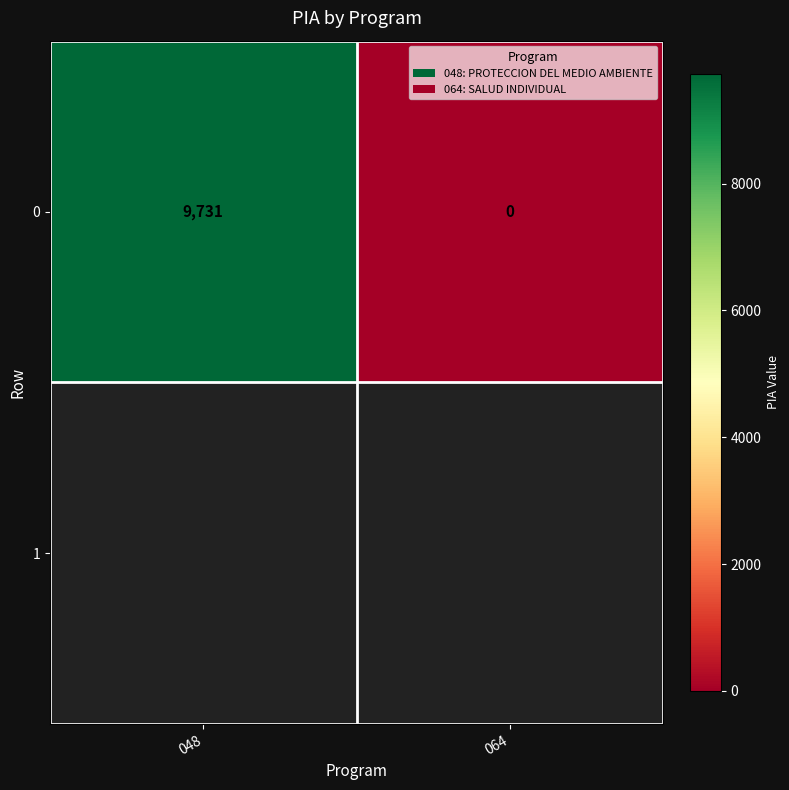

What is the average value?

4866